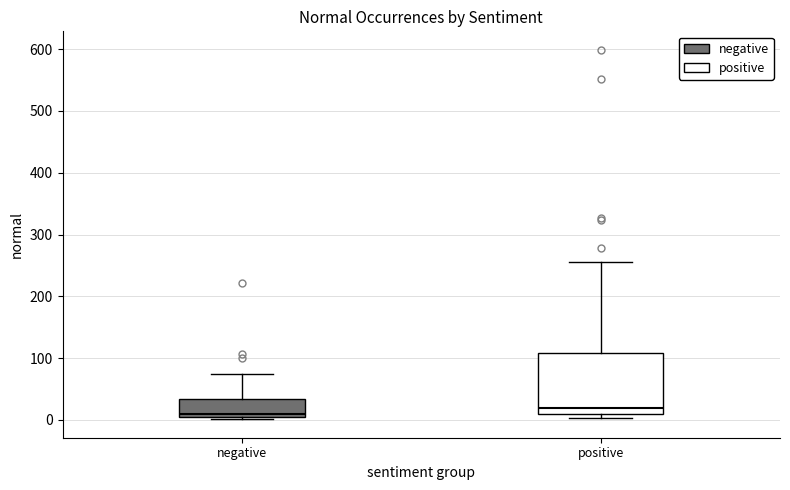

Which box is the tallest, from its lower edge to its upper edge?

positive